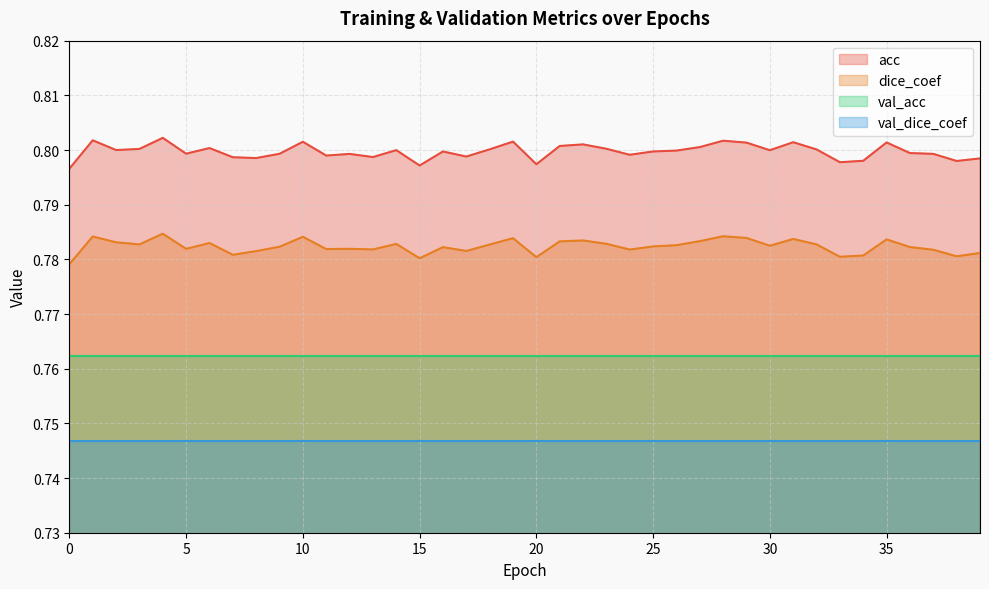

Rank the series by their average value, from lowest to highest.

val_dice_coef, val_acc, dice_coef, acc